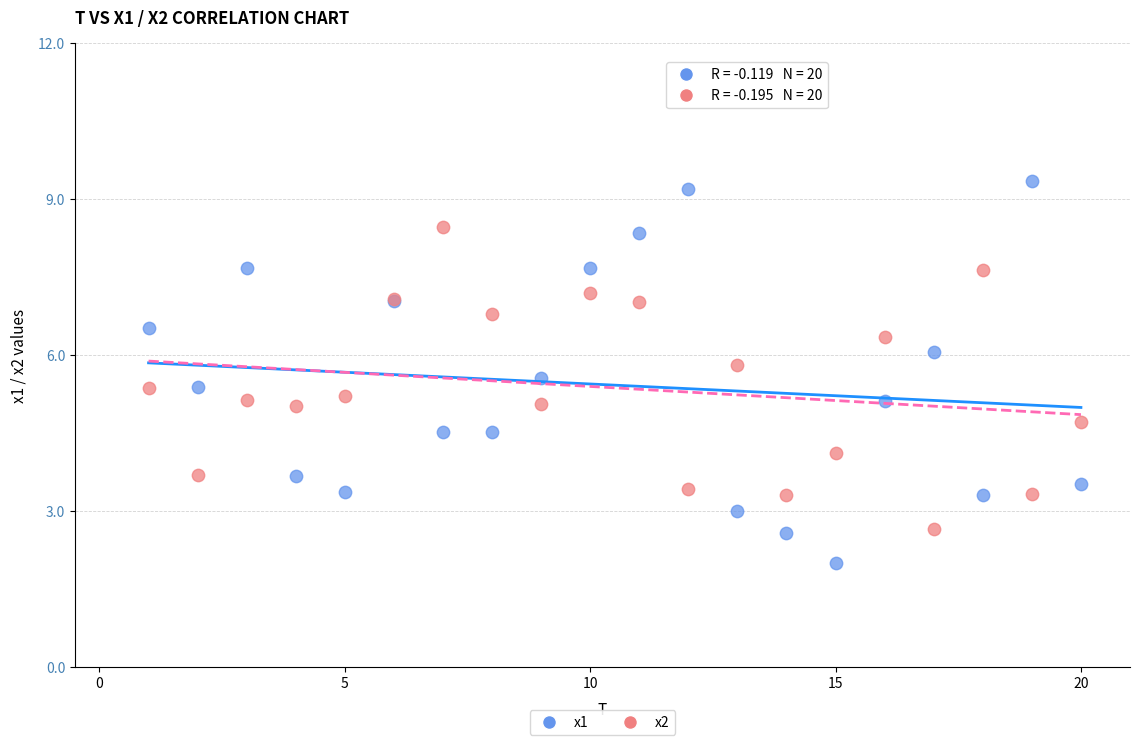

Which series contains the lowest Y value?

x1